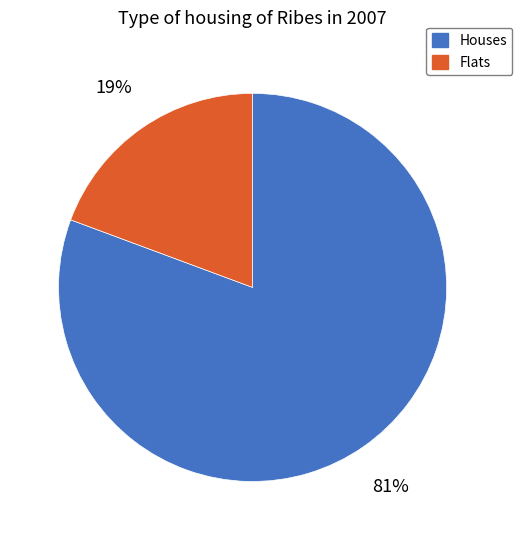

The Houses slice represents 81% of the pie. True or false?

True